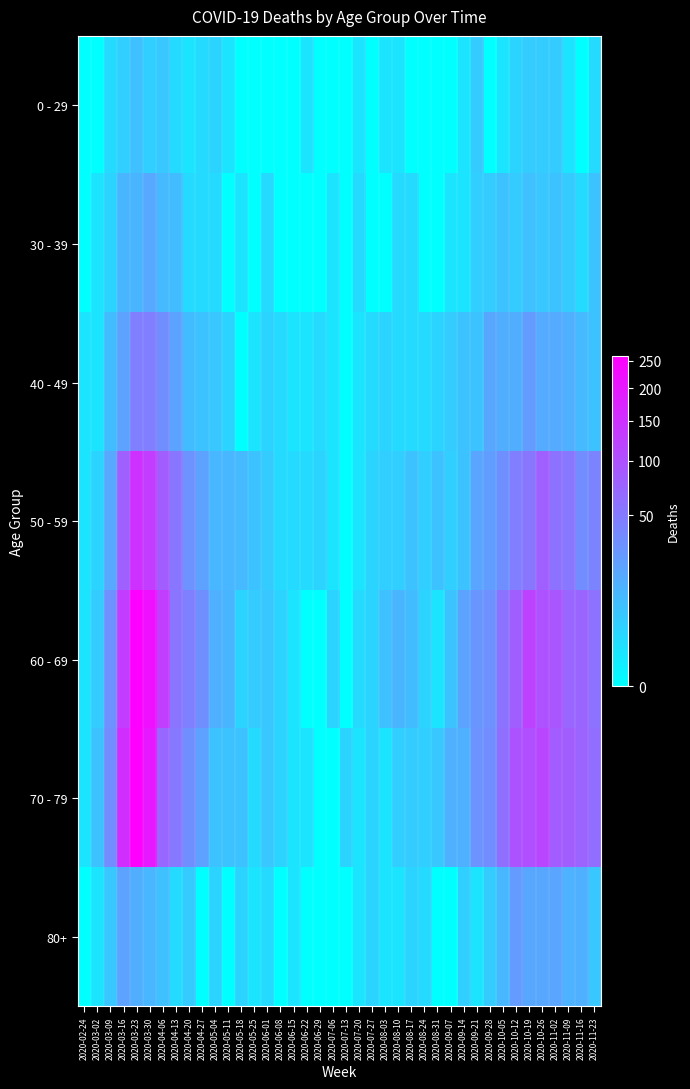

Reading left to right, what are all the values shown in this chart?

0 - 29: 2020-02-24=0	2020-03-02=0	2020-03-09=2	2020-03-16=4	2020-03-23=8	2020-03-30=4	2020-04-06=6	2020-04-13=2	2020-04-20=1	2020-04-27=2	2020-05-04=3	2020-05-11=1	2020-05-18=0	2020-05-25=0	2020-06-01=0	2020-06-08=0	2020-06-15=0	2020-06-22=1	2020-06-29=0	2020-07-06=0	2020-07-13=0	2020-07-20=1	2020-07-27=0	2020-08-03=1	2020-08-10=1	2020-08-17=0	2020-08-24=0	2020-08-31=0	2020-09-07=0	2020-09-14=1	2020-09-21=5	2020-09-28=0	2020-10-05=1	2020-10-12=3	2020-10-19=5	2020-10-26=5	2020-11-02=5	2020-11-09=1	2020-11-16=0	2020-11-23=2
30 - 39: 2020-02-24=0	2020-03-02=1	2020-03-09=3	2020-03-16=12	2020-03-23=12	2020-03-30=17	2020-04-06=10	2020-04-13=9	2020-04-20=2	2020-04-27=2	2020-05-04=2	2020-05-11=0	2020-05-18=1	2020-05-25=0	2020-06-01=2	2020-06-08=0	2020-06-15=0	2020-06-22=0	2020-06-29=0	2020-07-06=1	2020-07-13=0	2020-07-20=2	2020-07-27=0	2020-08-03=0	2020-08-10=2	2020-08-17=2	2020-08-24=0	2020-08-31=0	2020-09-07=1	2020-09-14=1	2020-09-21=4	2020-09-28=5	2020-10-05=7	2020-10-12=5	2020-10-19=8	2020-10-26=6	2020-11-02=7	2020-11-09=5	2020-11-16=2	2020-11-23=7
40 - 49: 2020-02-24=1	2020-03-02=1	2020-03-09=9	2020-03-16=21	2020-03-23=46	2020-03-30=47	2020-04-06=34	2020-04-13=20	2020-04-20=9	2020-04-27=7	2020-05-04=6	2020-05-11=3	2020-05-18=0	2020-05-25=1	2020-06-01=3	2020-06-08=2	2020-06-15=1	2020-06-22=1	2020-06-29=2	2020-07-06=1	2020-07-13=0	2020-07-20=1	2020-07-27=2	2020-08-03=3	2020-08-10=2	2020-08-17=2	2020-08-24=2	2020-08-31=3	2020-09-07=5	2020-09-14=7	2020-09-21=7	2020-09-28=18	2020-10-05=15	2020-10-12=15	2020-10-19=25	2020-10-26=16	2020-11-02=16	2020-11-09=14	2020-11-16=10	2020-11-23=7
50 - 59: 2020-02-24=1	2020-03-02=3	2020-03-09=17	2020-03-16=81	2020-03-23=151	2020-03-30=131	2020-04-06=83	2020-04-13=55	2020-04-20=30	2020-04-27=21	2020-05-04=11	2020-05-11=11	2020-05-18=10	2020-05-25=7	2020-06-01=5	2020-06-08=2	2020-06-15=2	2020-06-22=2	2020-06-29=3	2020-07-06=1	2020-07-13=0	2020-07-20=1	2020-07-27=3	2020-08-03=4	2020-08-10=4	2020-08-17=7	2020-08-24=4	2020-08-31=7	2020-09-07=4	2020-09-14=7	2020-09-21=19	2020-09-28=24	2020-10-05=33	2020-10-12=47	2020-10-19=55	2020-10-26=79	2020-11-02=58	2020-11-09=54	2020-11-16=35	2020-11-23=43
60 - 69: 2020-02-24=1	2020-03-02=5	2020-03-09=31	2020-03-16=130	2020-03-23=255	2020-03-30=216	2020-04-06=129	2020-04-13=56	2020-04-20=45	2020-04-27=33	2020-05-04=14	2020-05-11=12	2020-05-18=3	2020-05-25=5	2020-06-01=6	2020-06-08=3	2020-06-15=1	2020-06-22=0	2020-06-29=0	2020-07-06=3	2020-07-13=0	2020-07-20=2	2020-07-27=3	2020-08-03=8	2020-08-10=12	2020-08-17=9	2020-08-24=3	2020-08-31=1	2020-09-07=7	2020-09-14=20	2020-09-21=29	2020-09-28=32	2020-10-05=58	2020-10-12=82	2020-10-19=121	2020-10-26=100	2020-11-02=93	2020-11-09=72	2020-11-16=73	2020-11-23=59
70 - 79: 2020-02-24=1	2020-03-02=7	2020-03-09=35	2020-03-16=158	2020-03-23=259	2020-03-30=199	2020-04-06=71	2020-04-13=52	2020-04-20=33	2020-04-27=21	2020-05-04=7	2020-05-11=7	2020-05-18=7	2020-05-25=2	2020-06-01=6	2020-06-08=3	2020-06-15=1	2020-06-22=1	2020-06-29=0	2020-07-06=0	2020-07-13=3	2020-07-20=1	2020-07-27=3	2020-08-03=1	2020-08-10=4	2020-08-17=5	2020-08-24=4	2020-08-31=6	2020-09-07=14	2020-09-14=14	2020-09-21=30	2020-09-28=35	2020-10-05=62	2020-10-12=97	2020-10-19=102	2020-10-26=115	2020-11-02=84	2020-11-09=83	2020-11-16=75	2020-11-23=63
80+: 2020-02-24=0	2020-03-02=1	2020-03-09=6	2020-03-16=21	2020-03-23=15	2020-03-30=11	2020-04-06=8	2020-04-13=2	2020-04-20=5	2020-04-27=0	2020-05-04=3	2020-05-11=0	2020-05-18=3	2020-05-25=1	2020-06-01=2	2020-06-08=0	2020-06-15=1	2020-06-22=0	2020-06-29=0	2020-07-06=0	2020-07-13=0	2020-07-20=1	2020-07-27=3	2020-08-03=1	2020-08-10=1	2020-08-17=3	2020-08-24=2	2020-08-31=0	2020-09-07=0	2020-09-14=4	2020-09-21=1	2020-09-28=5	2020-10-05=11	2020-10-12=25	2020-10-19=18	2020-10-26=18	2020-11-02=19	2020-11-09=13	2020-11-16=14	2020-11-23=6